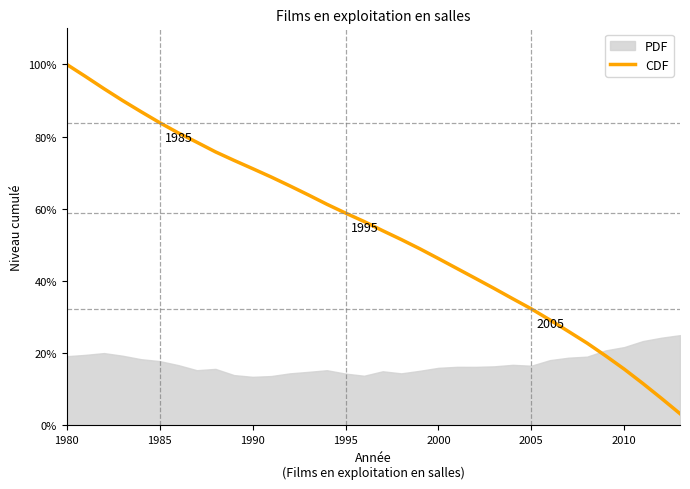

Where does the data first go above 56?

1980